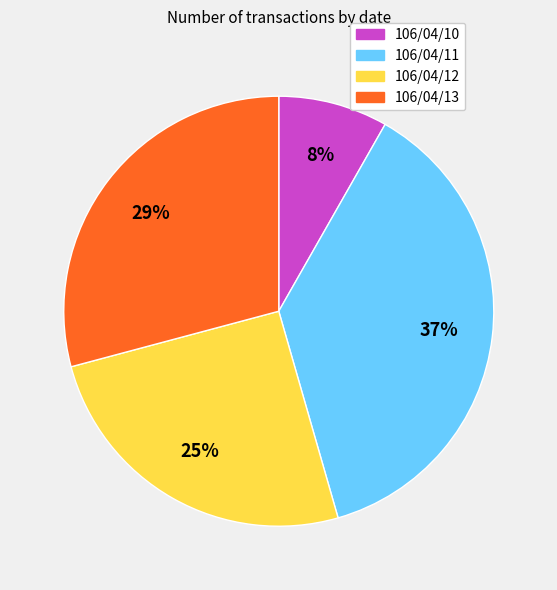

How many segments does this pie chart have?

4